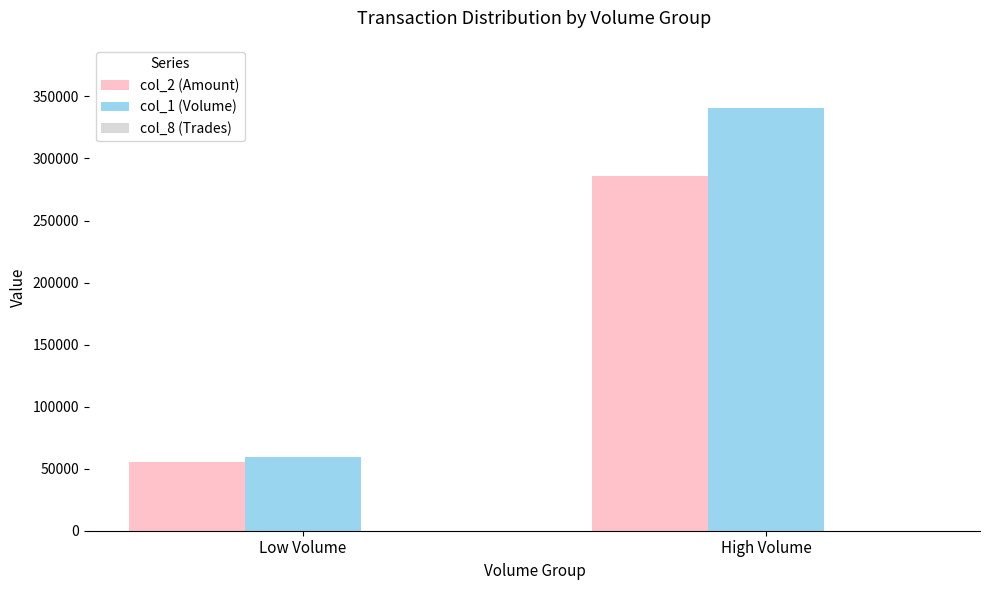

True or false: col_1 (Volume) has a value of 340500 at High Volume.

True